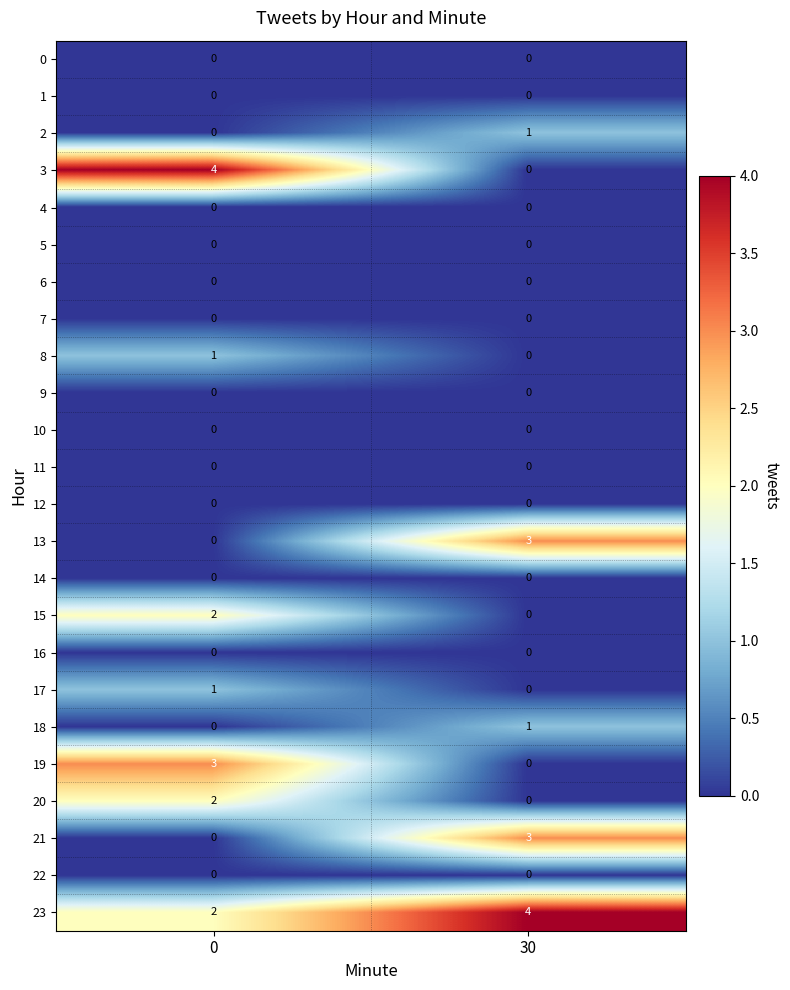

Which series has the largest total across all categories?

23